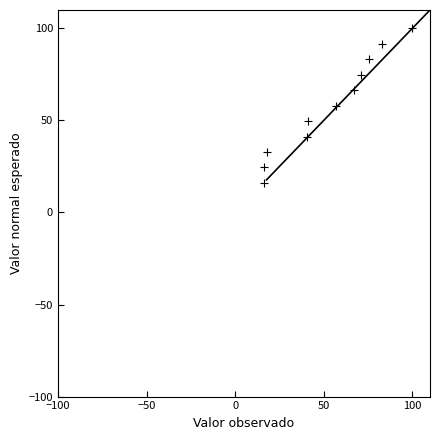

What is the average X value?

53.2